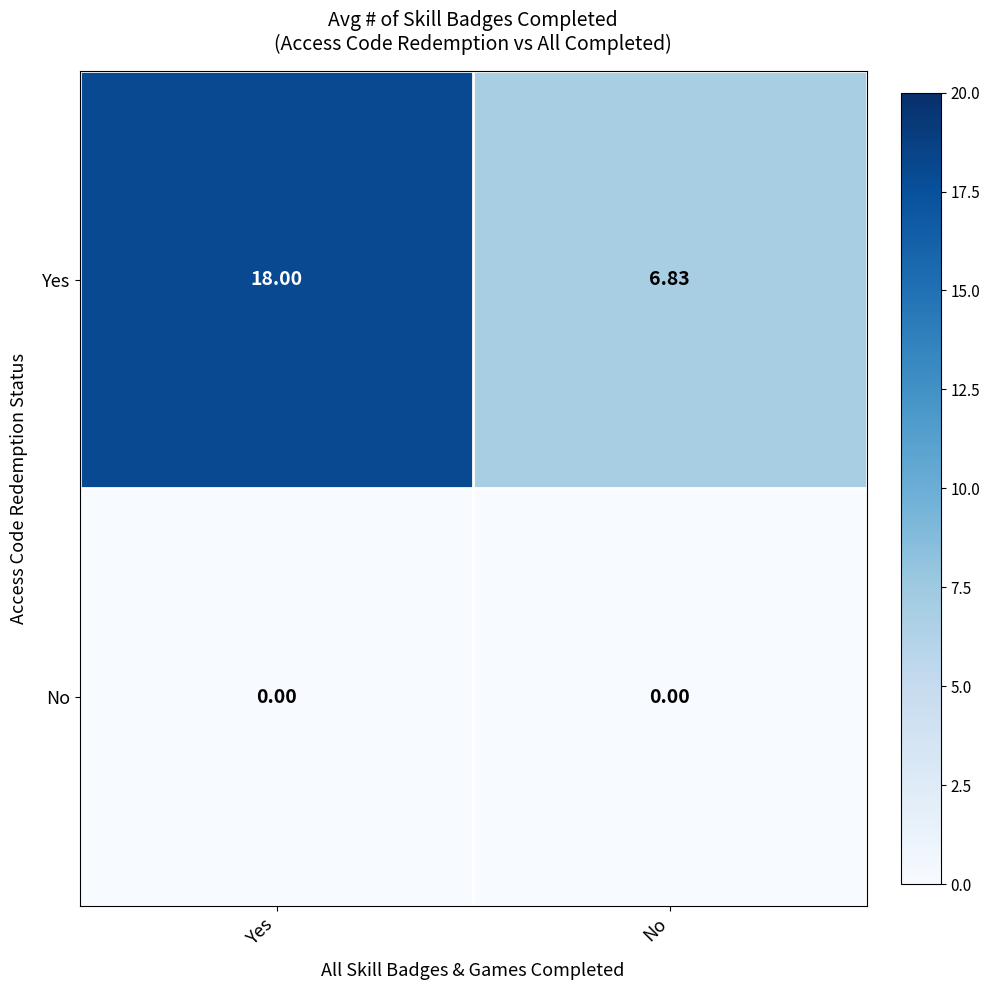

How many categories are shown in the chart?

2